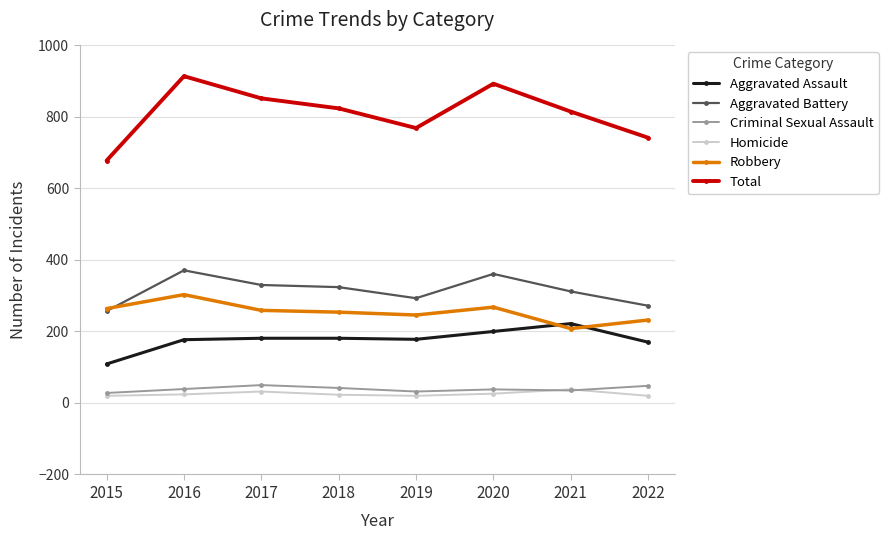

What is the approximate value of Criminal Sexual Assault at 2015?

28